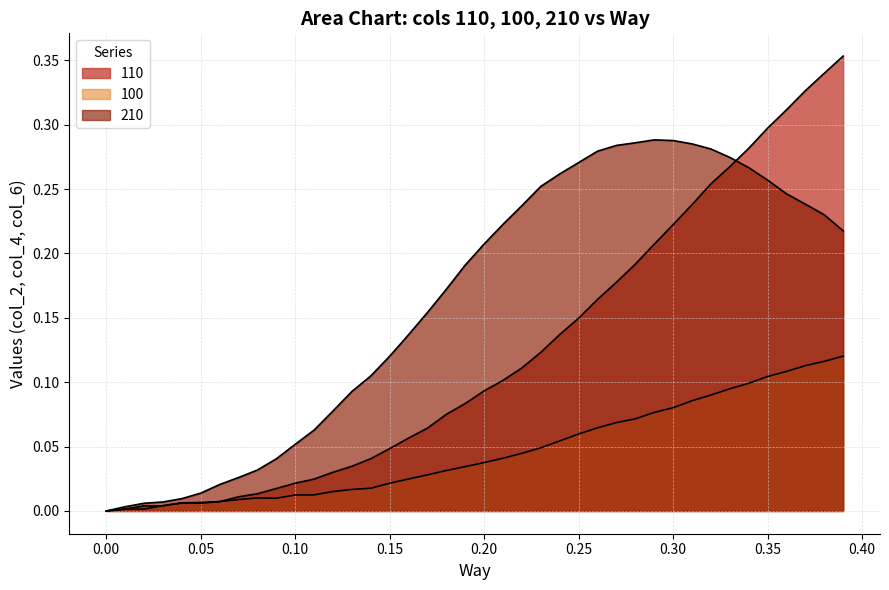

What are all the series names shown in the legend?

110, 100, 210